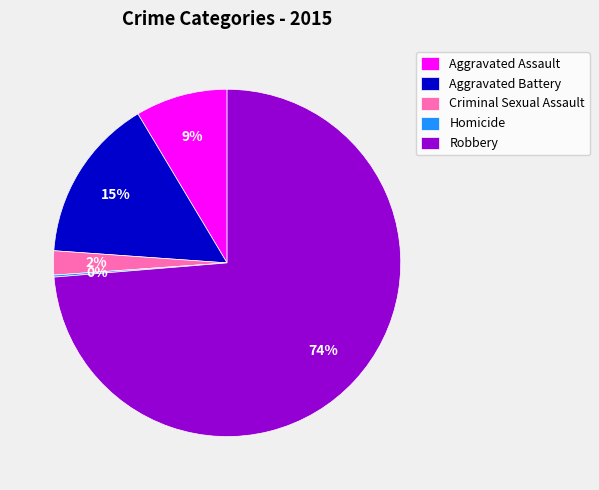

Which slice is the largest?

Robbery